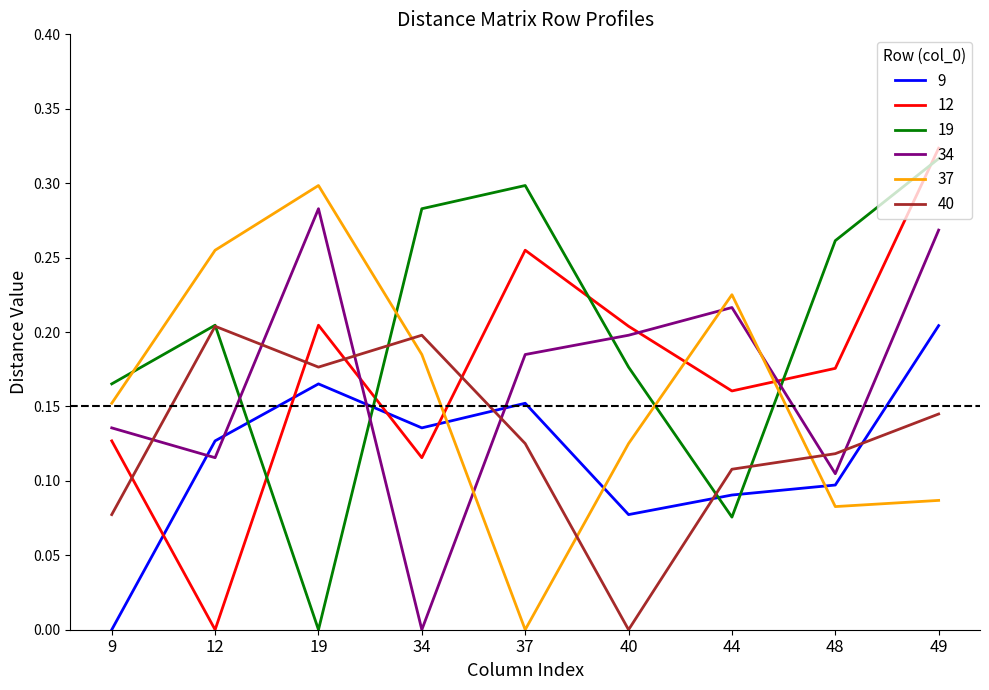

True or false: 34 has more than 0 interior local peaks.

True